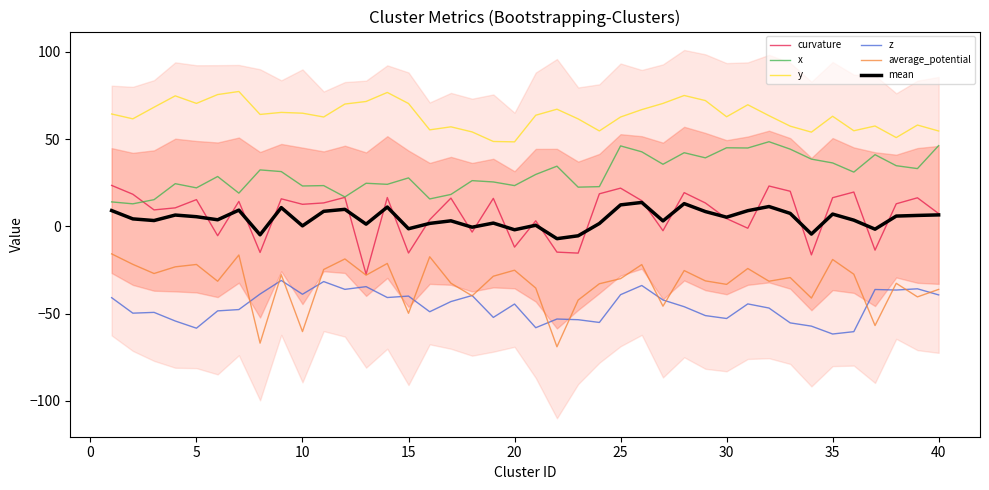

True or false: average_potential and z cross at least once.

True